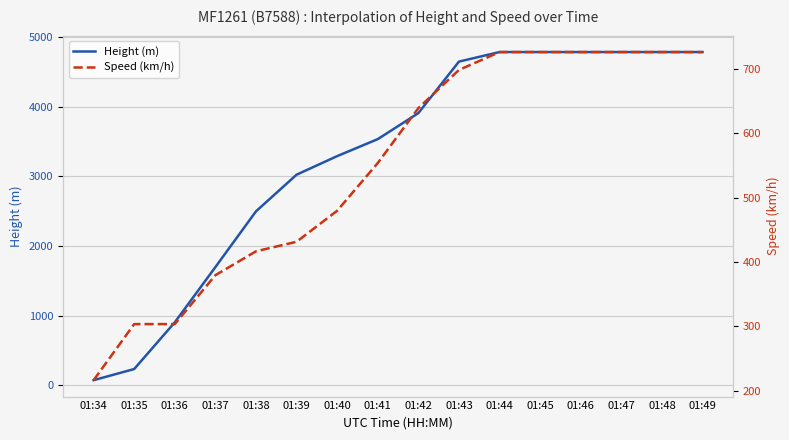

At which category is the sum across all series the highest?

01:44